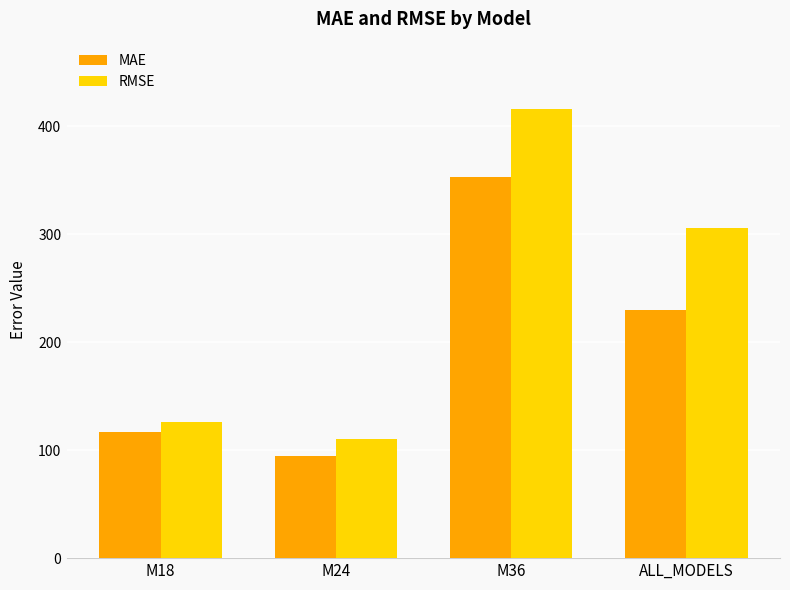

What is the spread (max minus min) of values at ALL_MODELS?

76.3